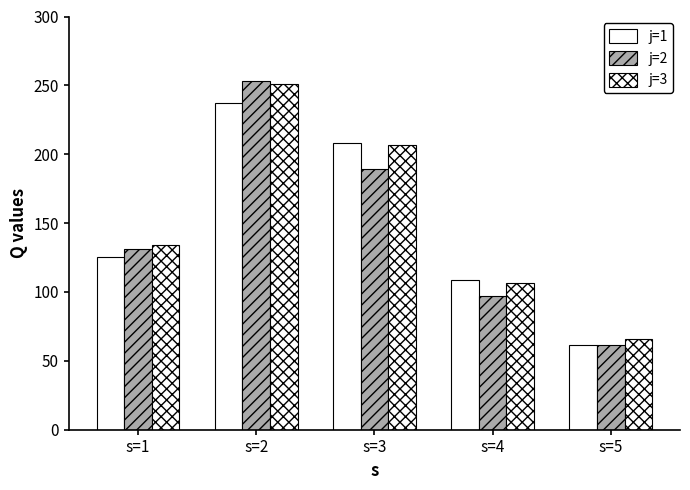

Rank the series at s=3 from lowest to highest value.

j=2, j=3, j=1